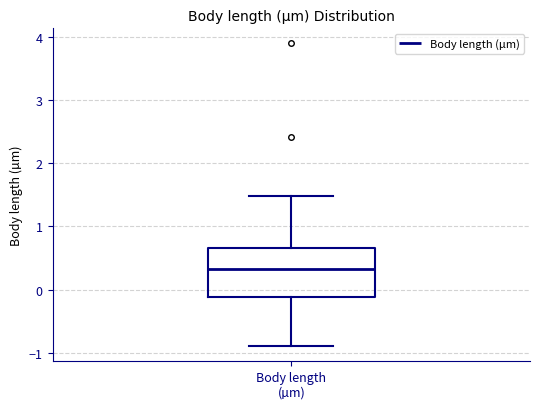

Transcribe this box plot: give where the median line is, the range the box spans, and where the two whiskers end, as read against the y-axis. The values are not printed on the chart, so give them approximately, as read against the axis.

median 0.3, box -0.1 to 0.7, whiskers -0.9 to 1.5